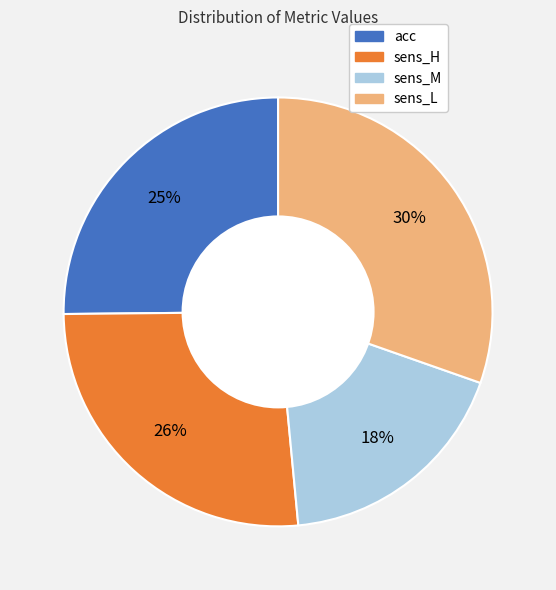

The sens_H slice represents 39% of the pie. True or false?

False